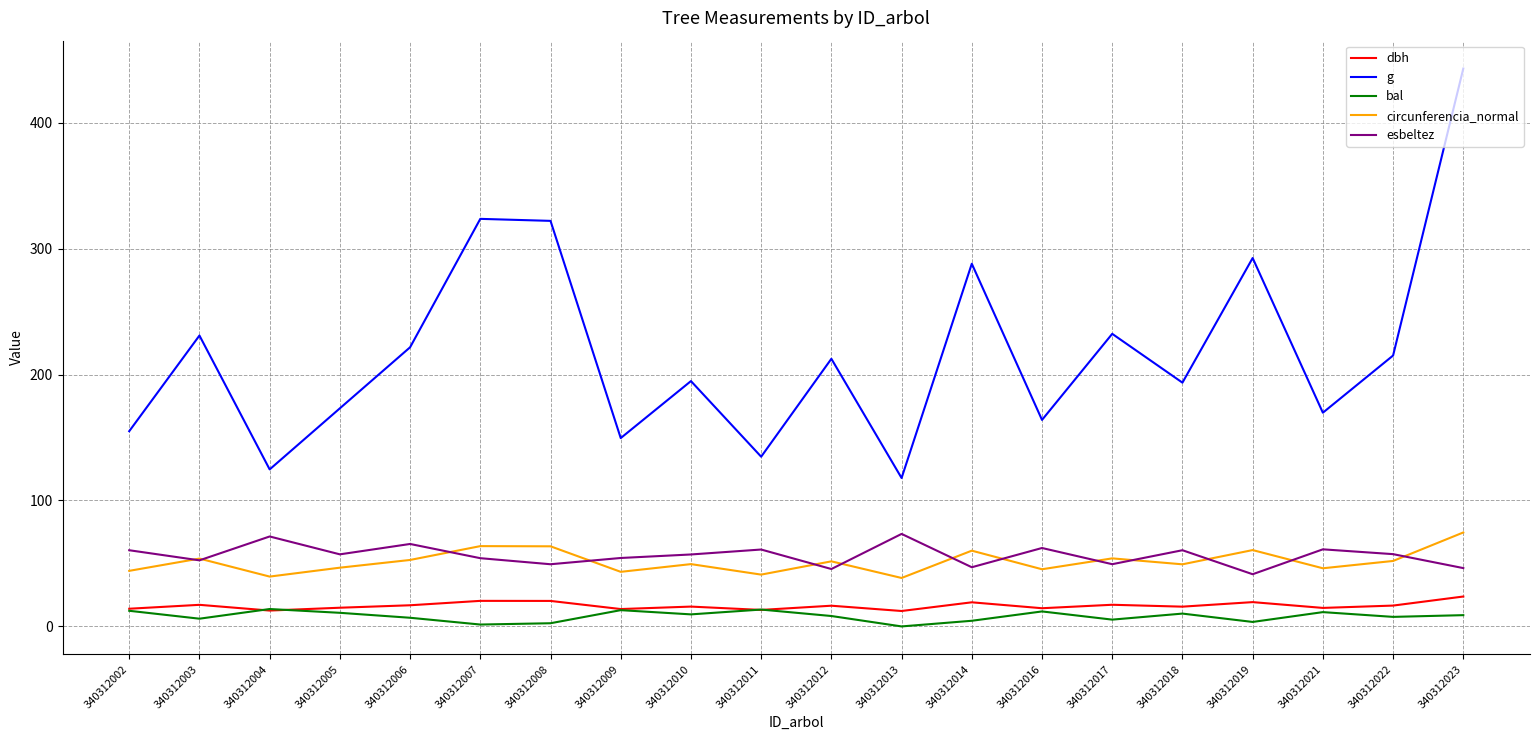

What is the minimum value for circunferencia_normal?

38.5